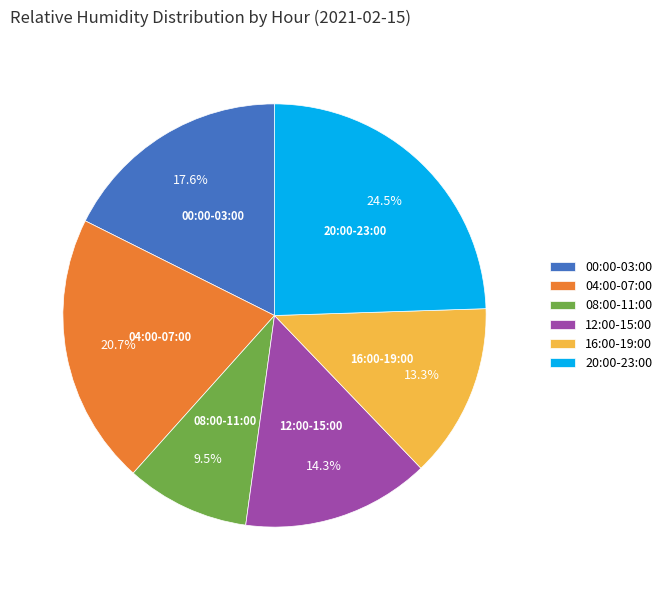

What is the largest slice in the pie chart?

20:00-23:00